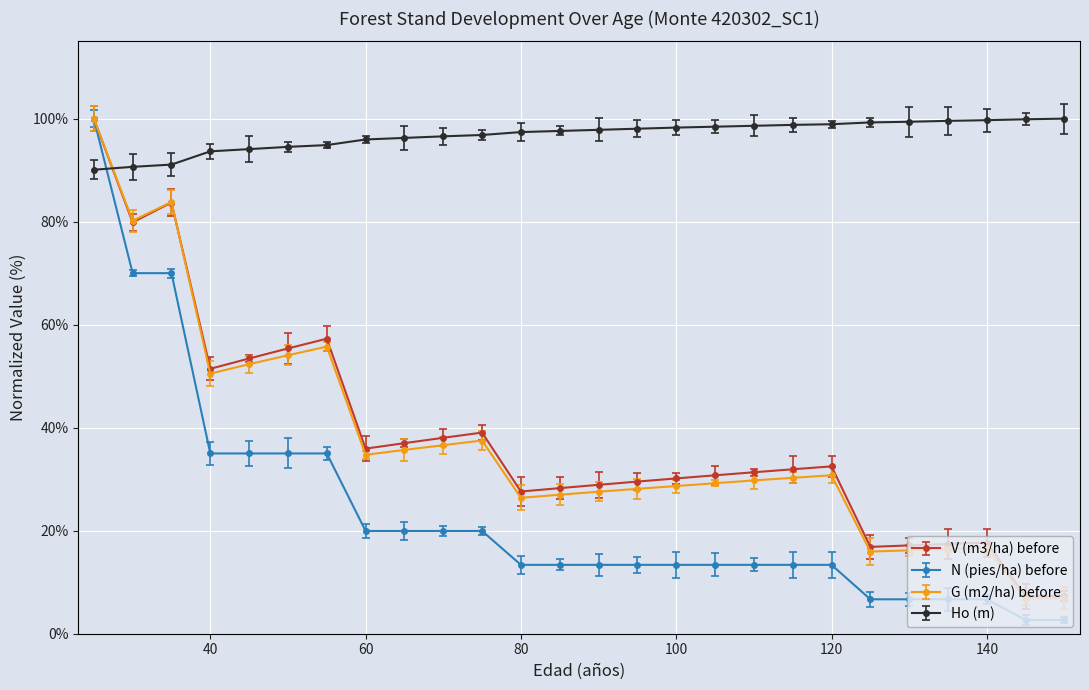

Which series has the largest total across all categories?

Ho (m)